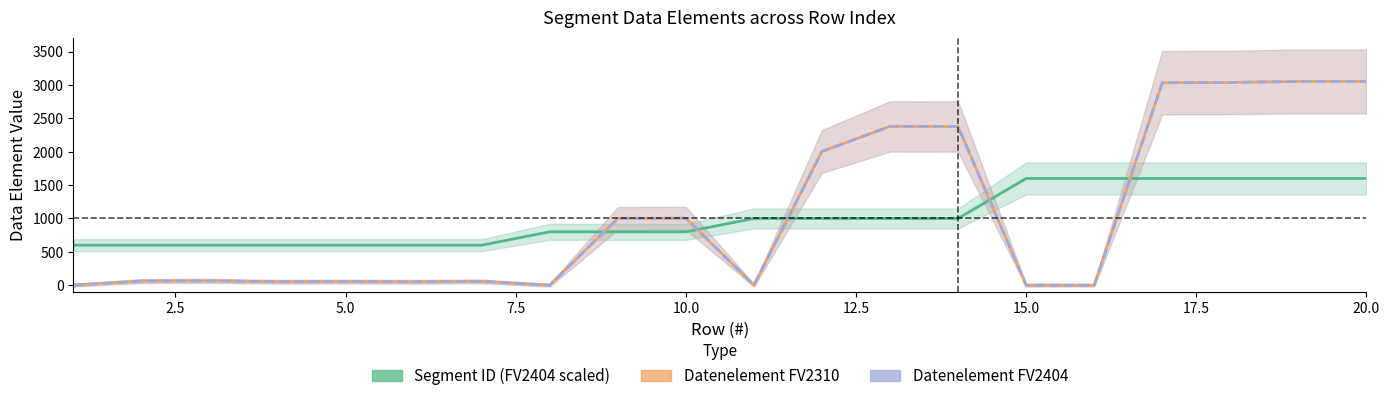

Reading left to right, list all the values displayed in this chart.

Segment ID (FV2404 scaled): 600	600	600	600	600	600	600	800	800	800	1000	1000	1000	1000	1600	1600	1600	1600	1600	1600
Datenelement FV2310: 0	62	65	52	54	51	57	0	1001	1004	0	2005	2380	2379	0	0	3035	3039	3055	3055
Datenelement FV2404: 0	62	65	52	54	51	57	0	1001	1004	0	2005	2380	2379	0	0	3035	3039	3055	3055